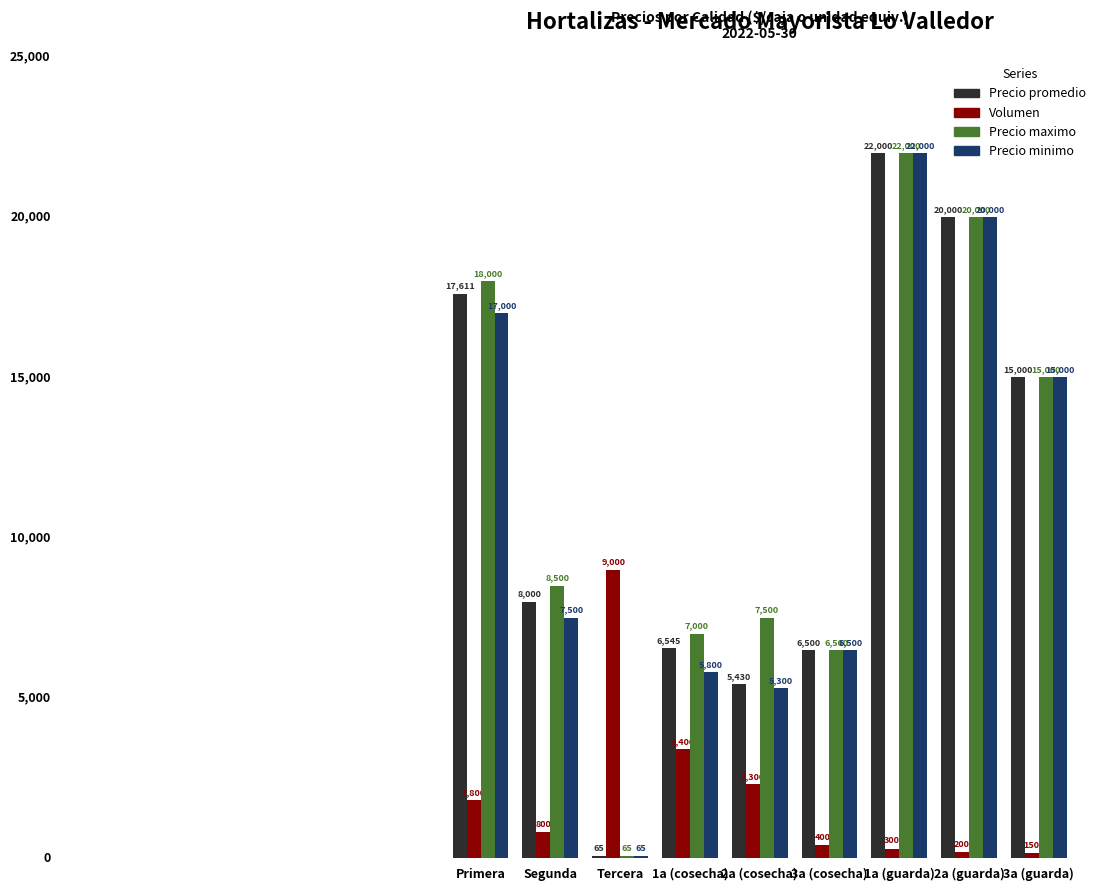

At which label is Volumen closest to 4575?

1a (cosecha)